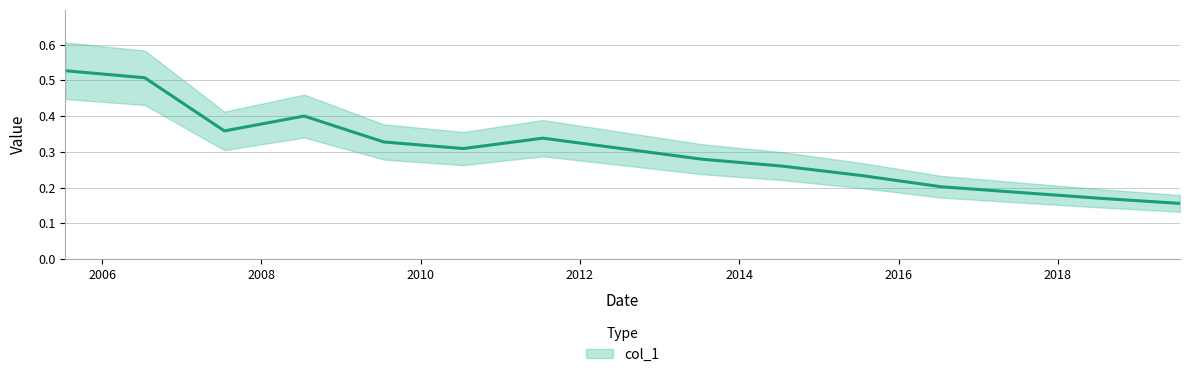

What is the difference between the values at 2017-07-15 and 2011-07-15?

0.2